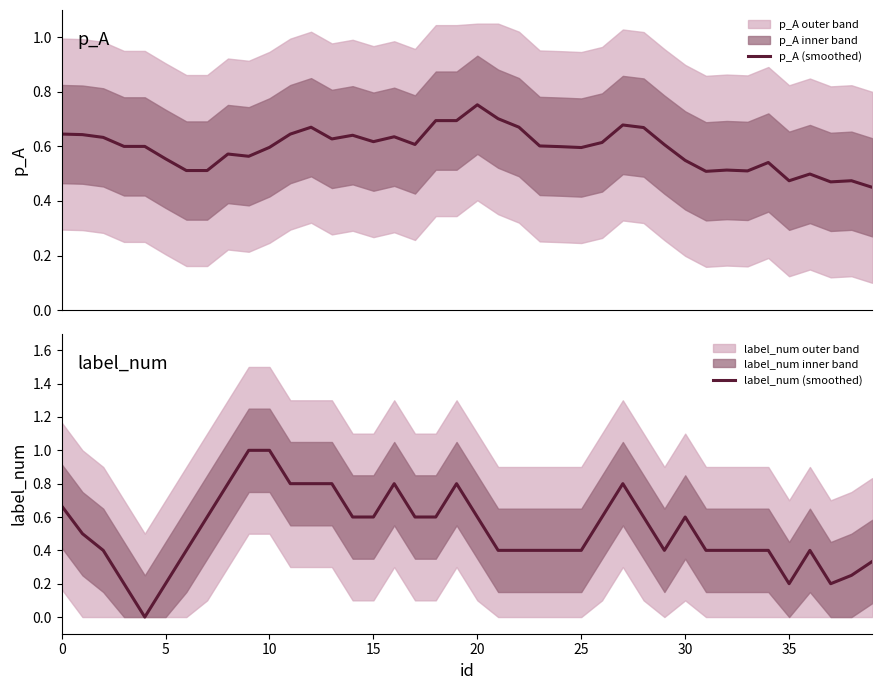

Which series has the largest total across all categories?

p_A (smoothed)